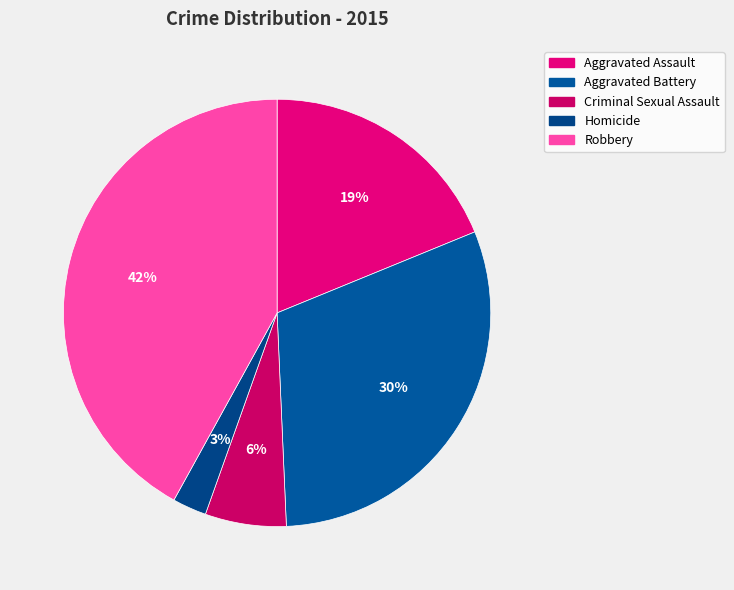

To the nearest percent, what is the difference between the largest and smallest slice percentages?

39%